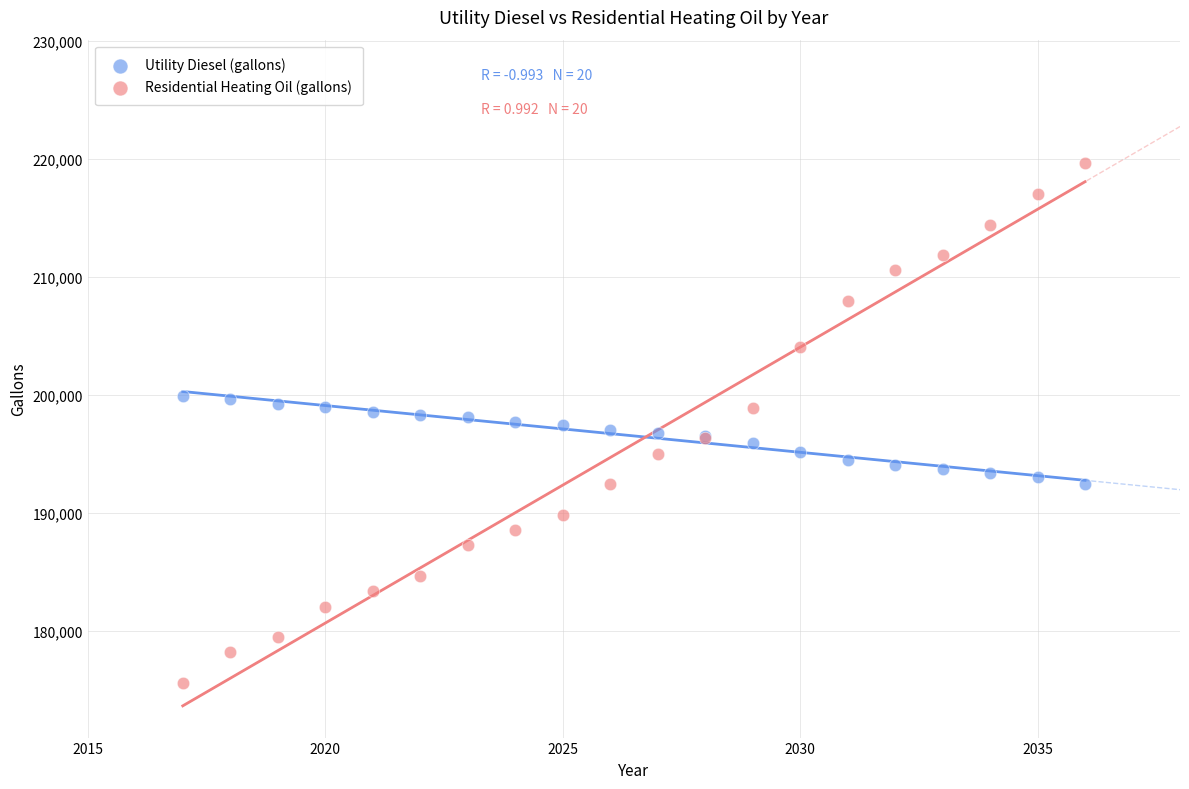

What is the X range (max minus min) for the scatter plot?

19.0